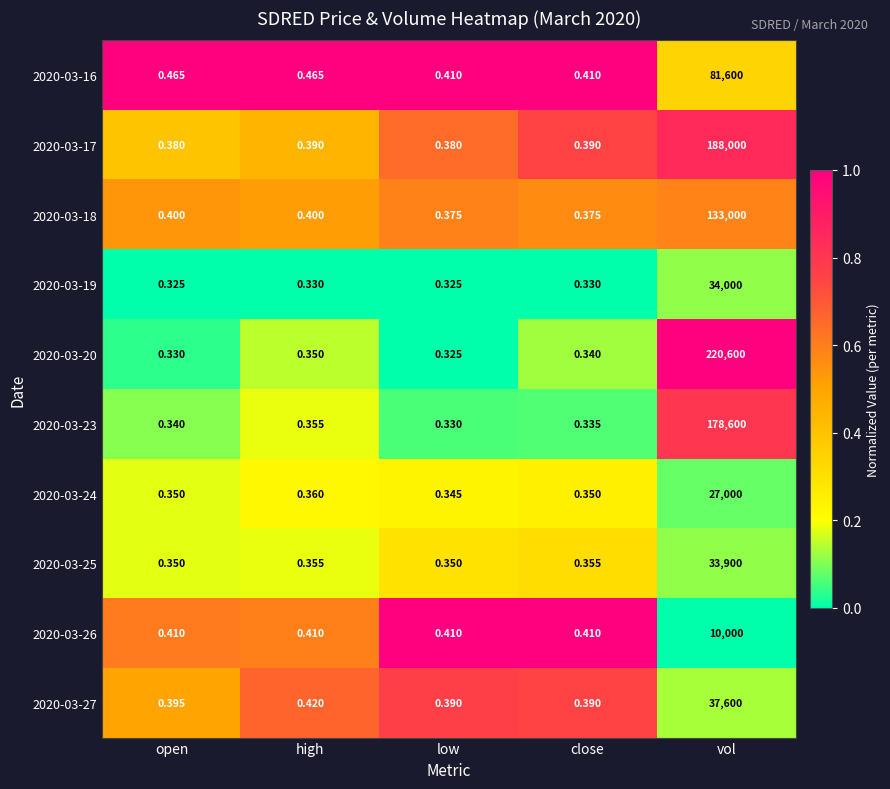

Is the value of 2020-03-26 at low greater than the value of 2020-03-23 at low?

Yes